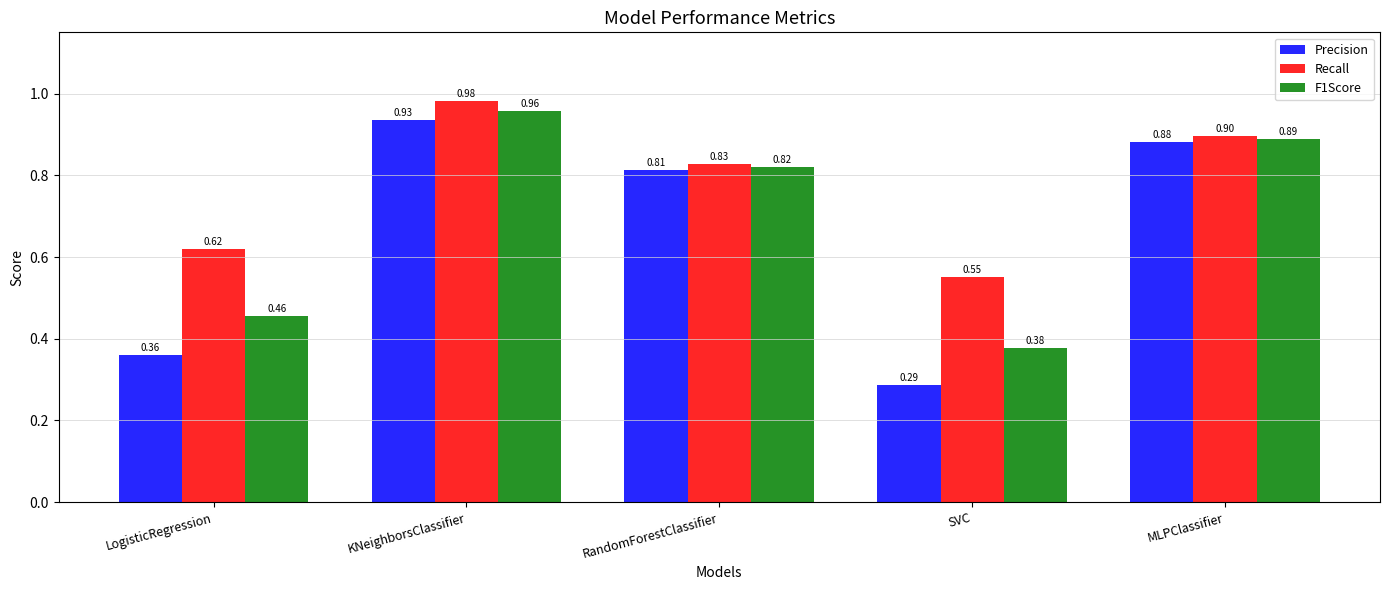

Which series has the widest spread of values?

Precision